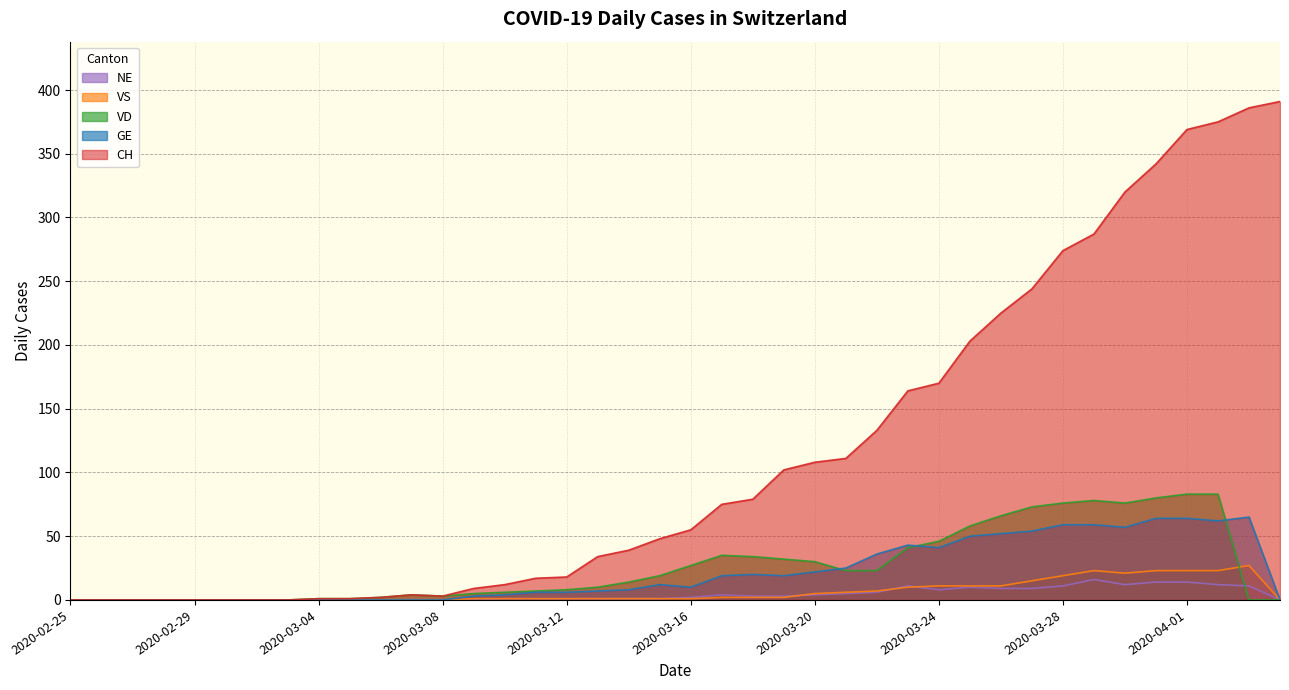

What is the sum of the VS values at 2020-04-01 and 2020-03-11?

24